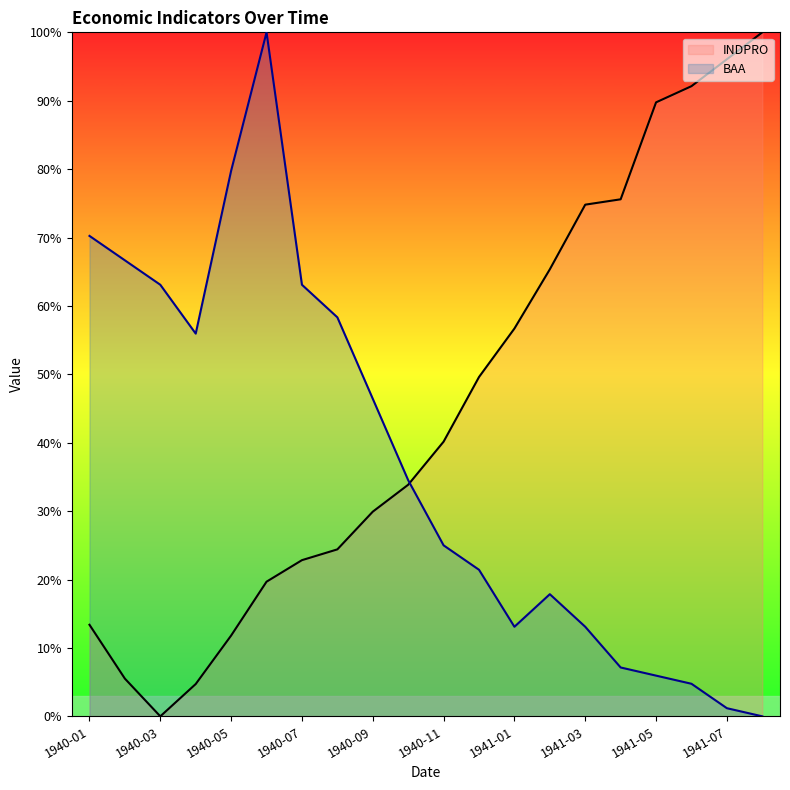

Which label corresponds to the smallest value in the chart?

1940-03